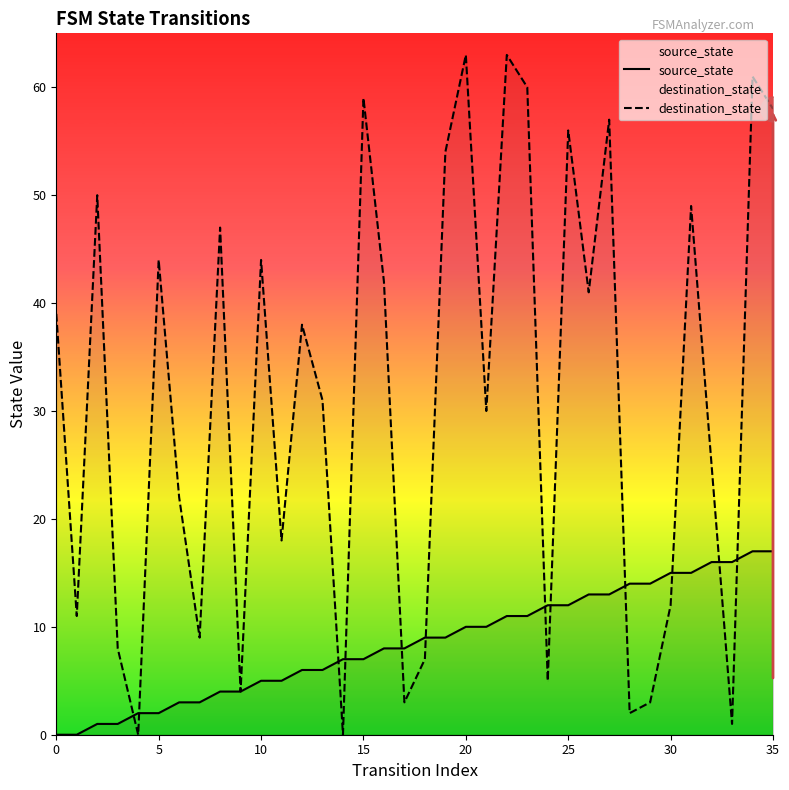

How many data points does each series have?

36